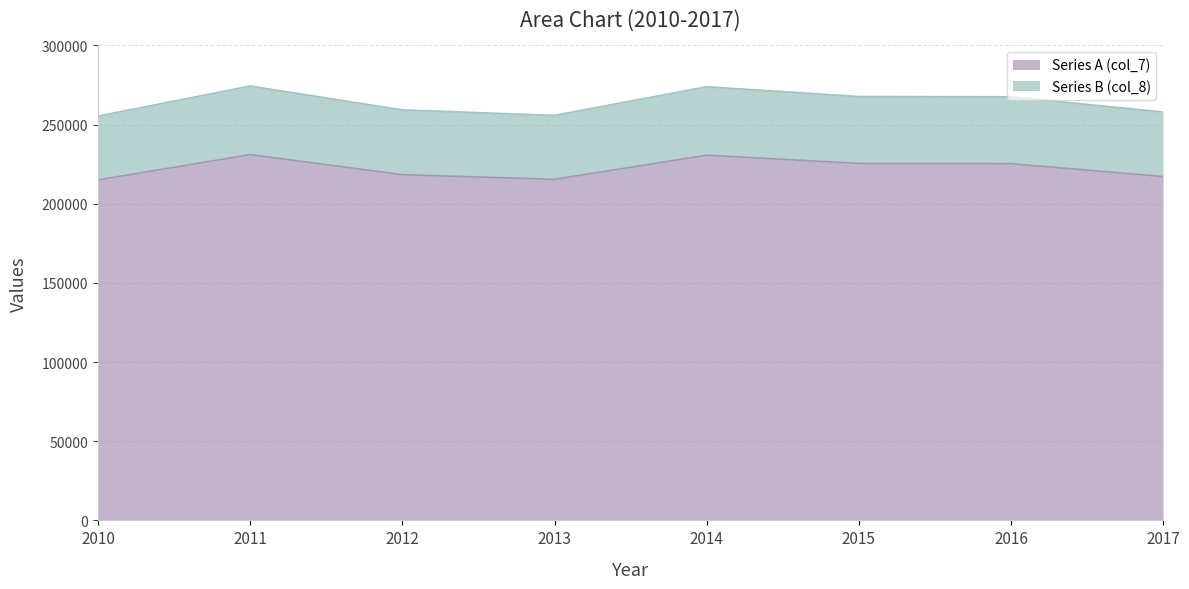

What are all the series names shown in the legend?

Series A (col_7), Series B (col_8)